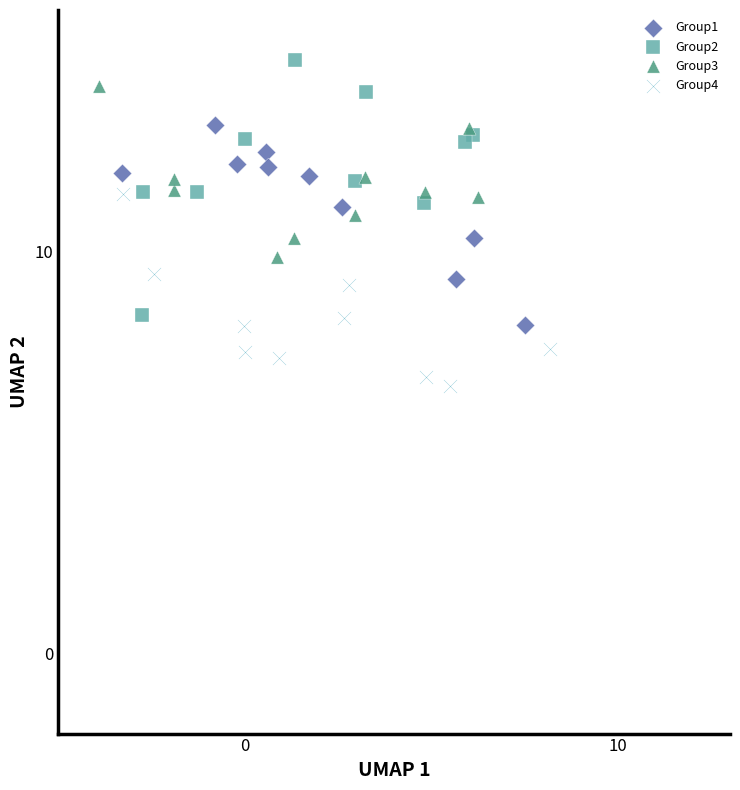

What are all the series names shown in the legend?

Group1, Group2, Group3, Group4